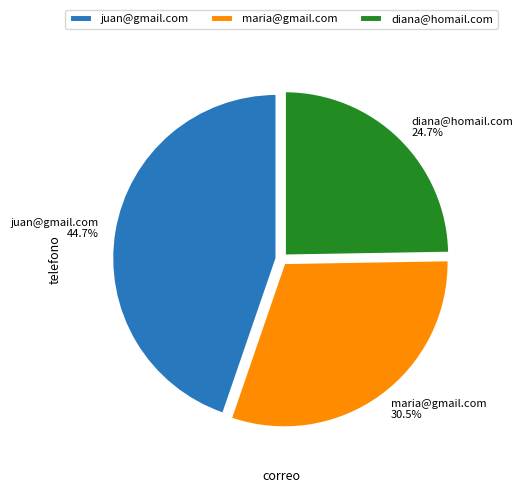

To the nearest percent, what is the average slice percentage?

33%